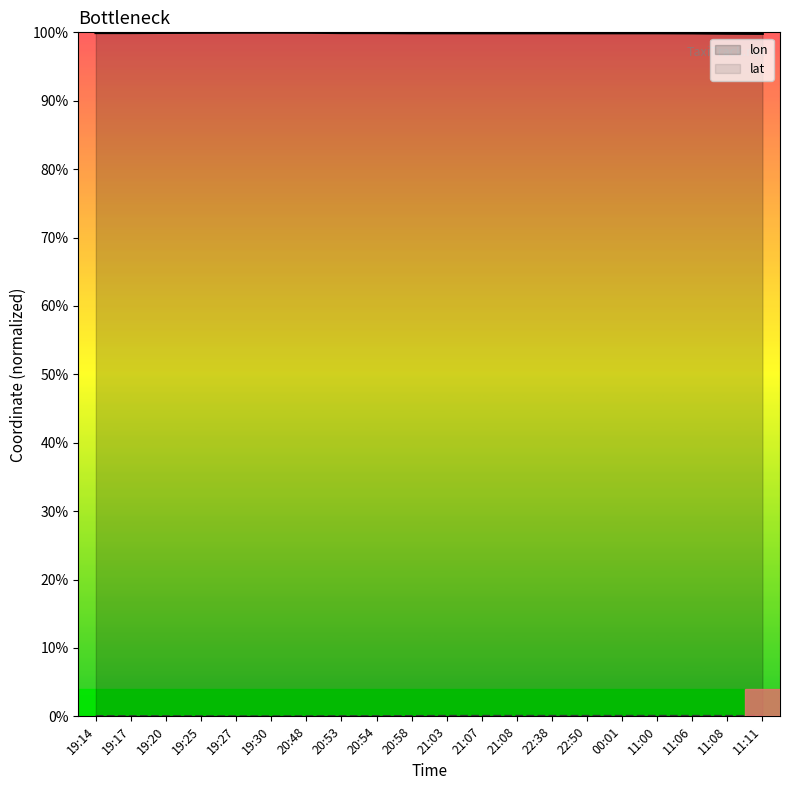

Which category has the lowest value in the lon series?

11:11